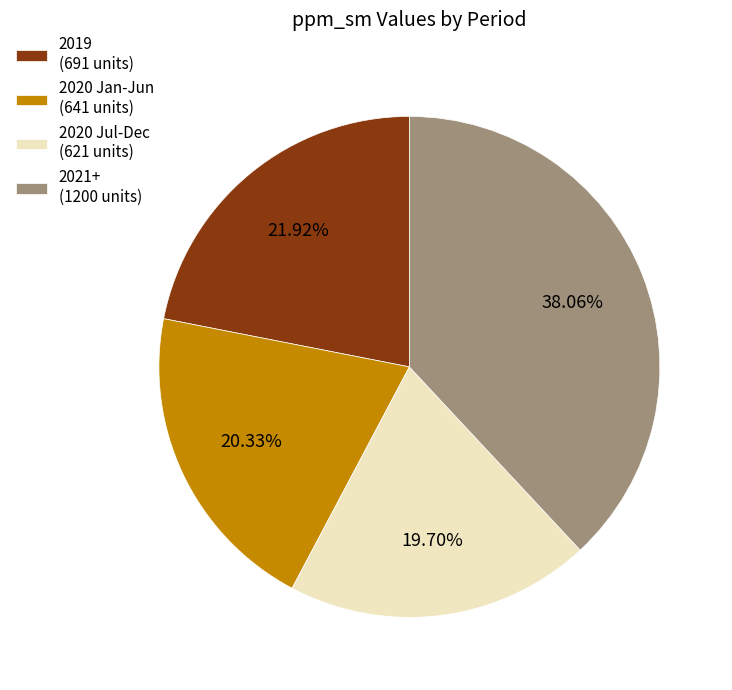

Does any single category account for the majority?

No